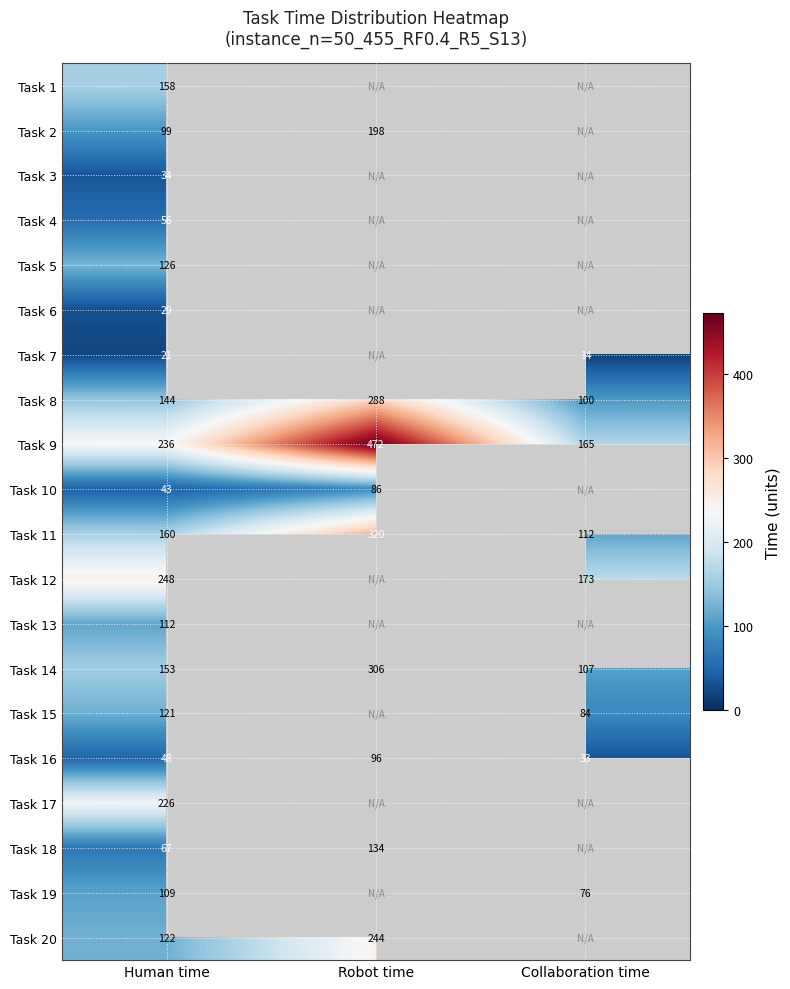

Rank the series at Human time from highest to lowest value.

Task 12, Task 9, Task 17, Task 11, Task 1, Task 14, Task 8, Task 5, Task 20, Task 15, Task 13, Task 19, Task 2, Task 18, Task 4, Task 16, Task 10, Task 3, Task 6, Task 7